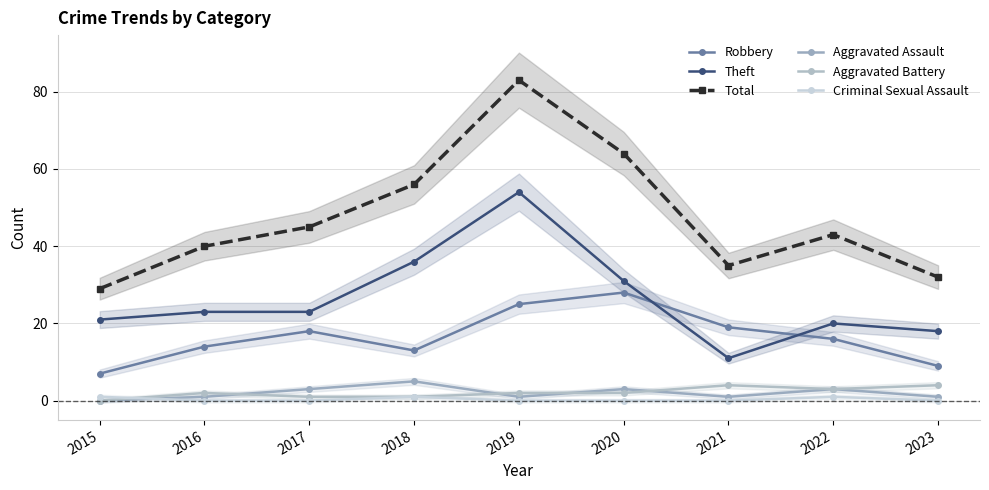

At which label is Robbery closest to 17?

2017